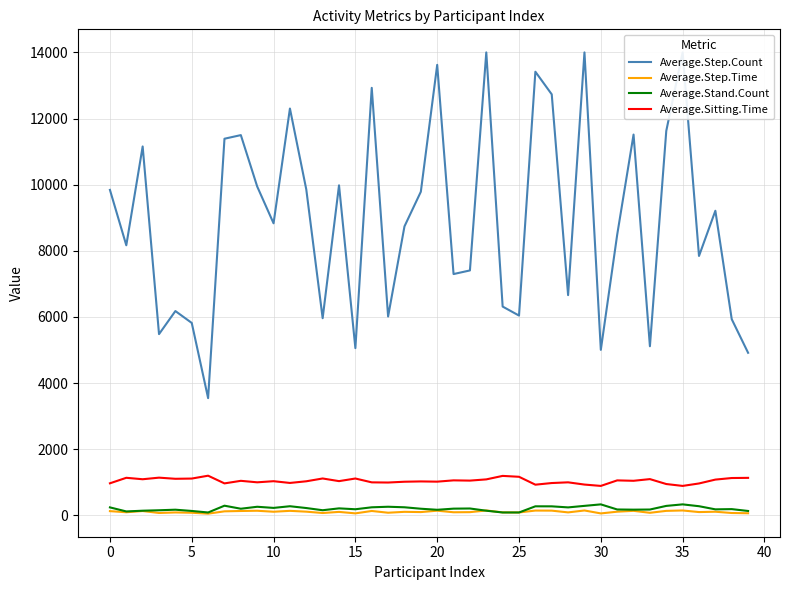

What is the lowest value of the Average.Sitting.Time series?

887.7